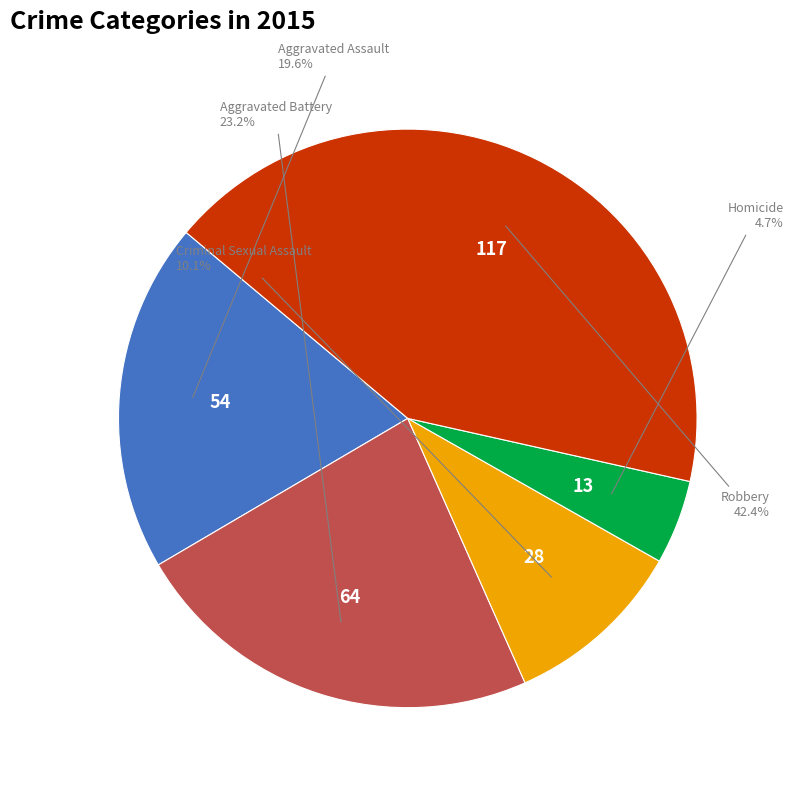

To the nearest percent, what is the average slice percentage?

20%